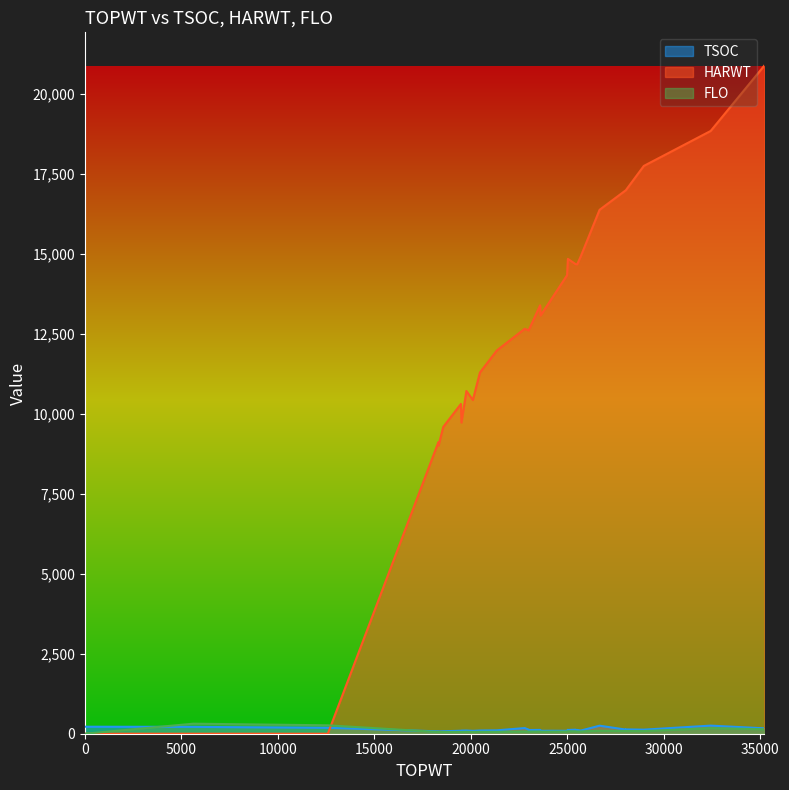

Which series has the largest range (max minus min)?

HARWT